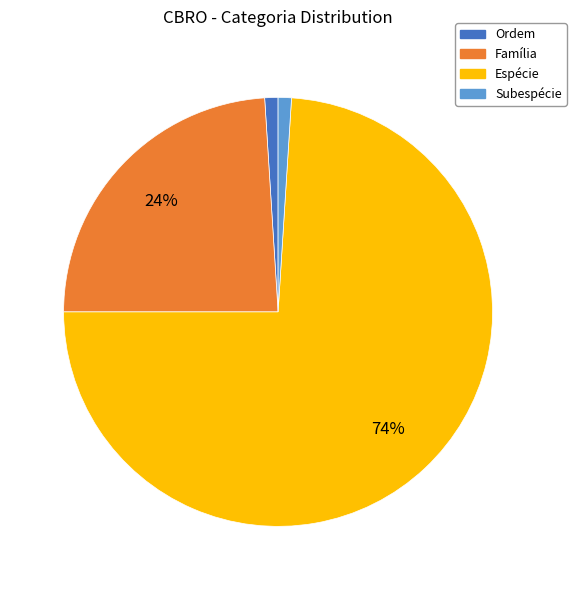

How many slices are in this pie chart?

4